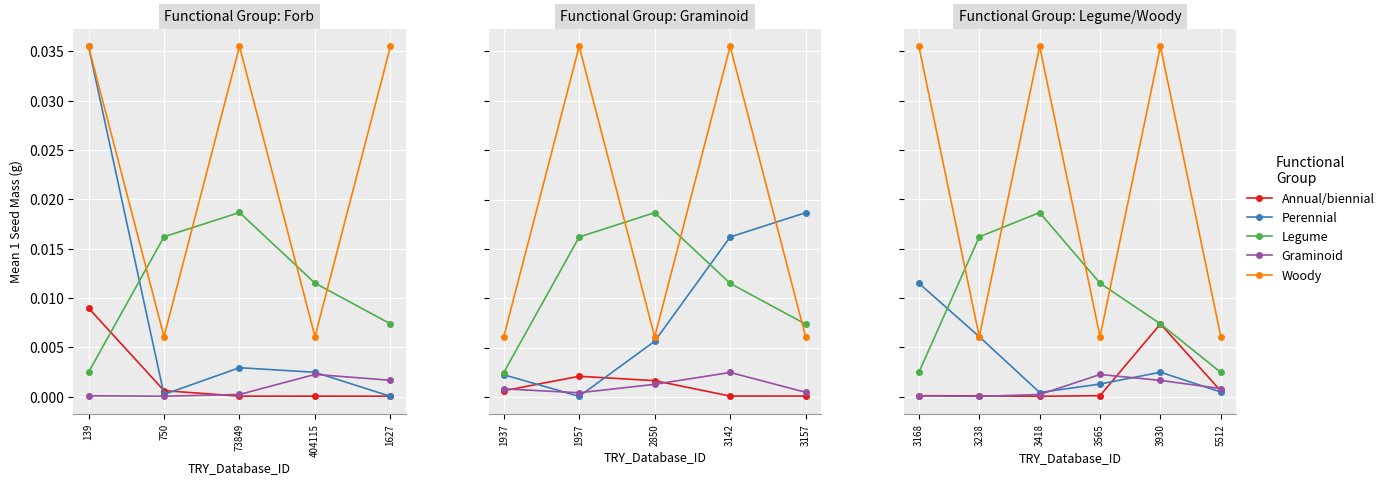

In Legume, how many points are higher than both neighbors (excluding endpoints)?

1